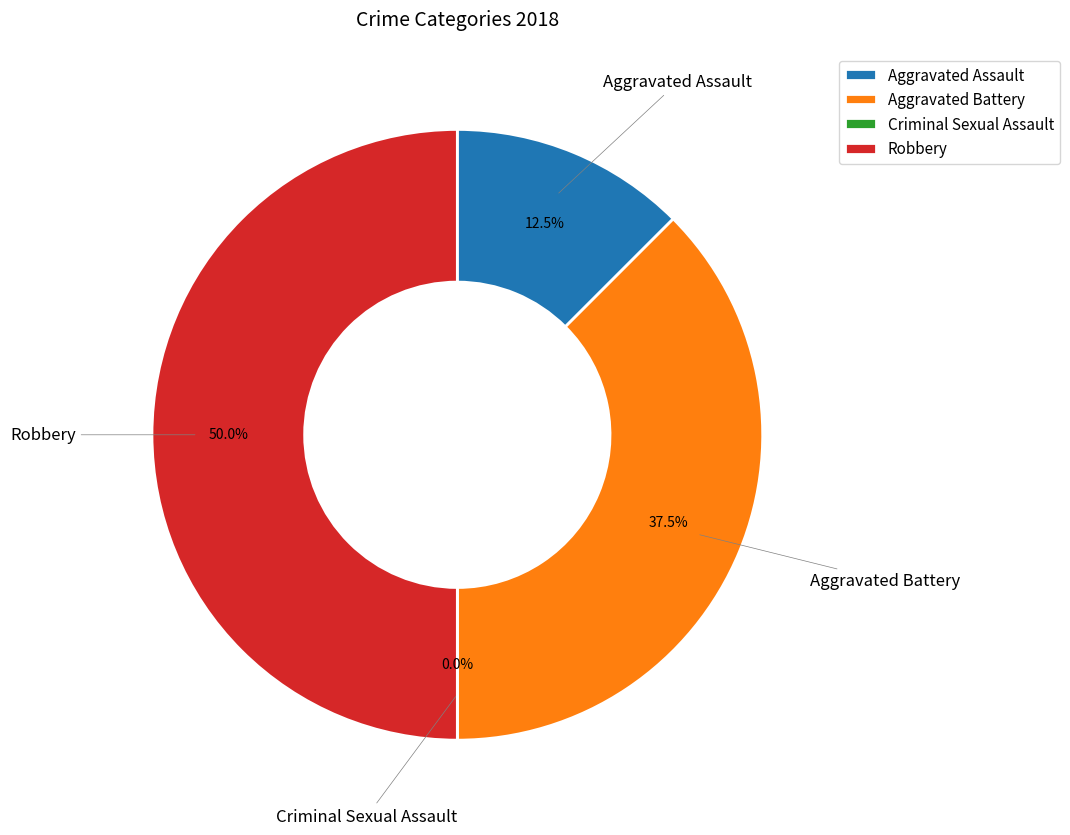

Is it true that Robbery is 50% of the pie?

True